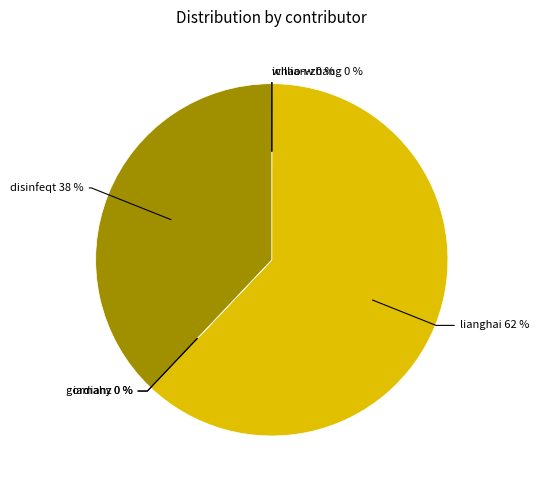

Is lianghai the majority of the pie?

Yes